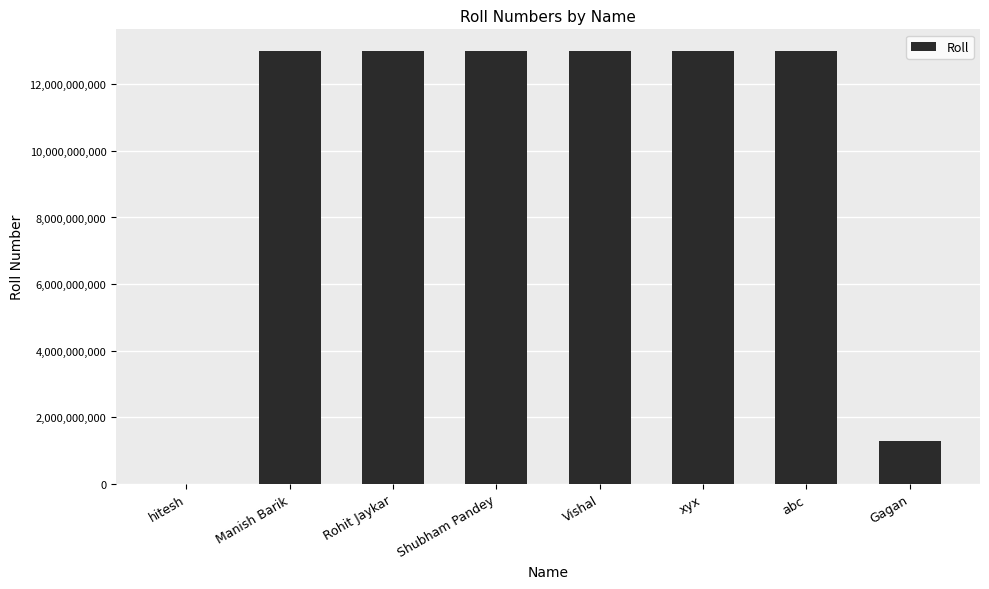

What is the sum of the values at Vishal and Rohit Jaykar?

26000632101